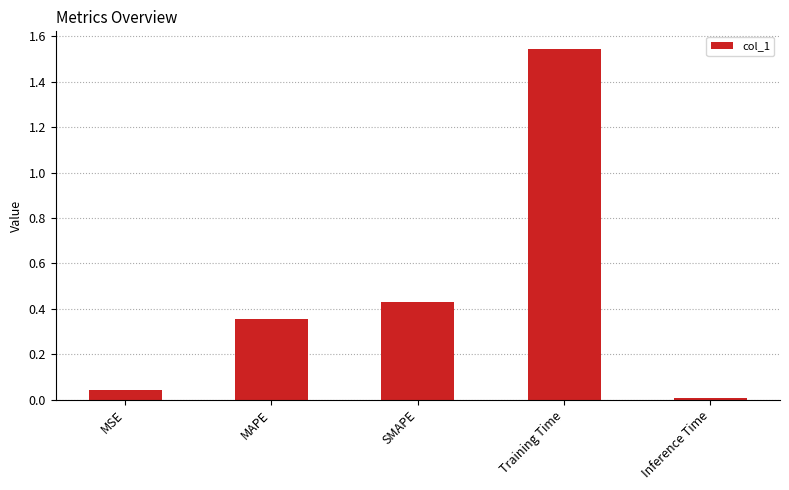

How many bars are there in total?

5